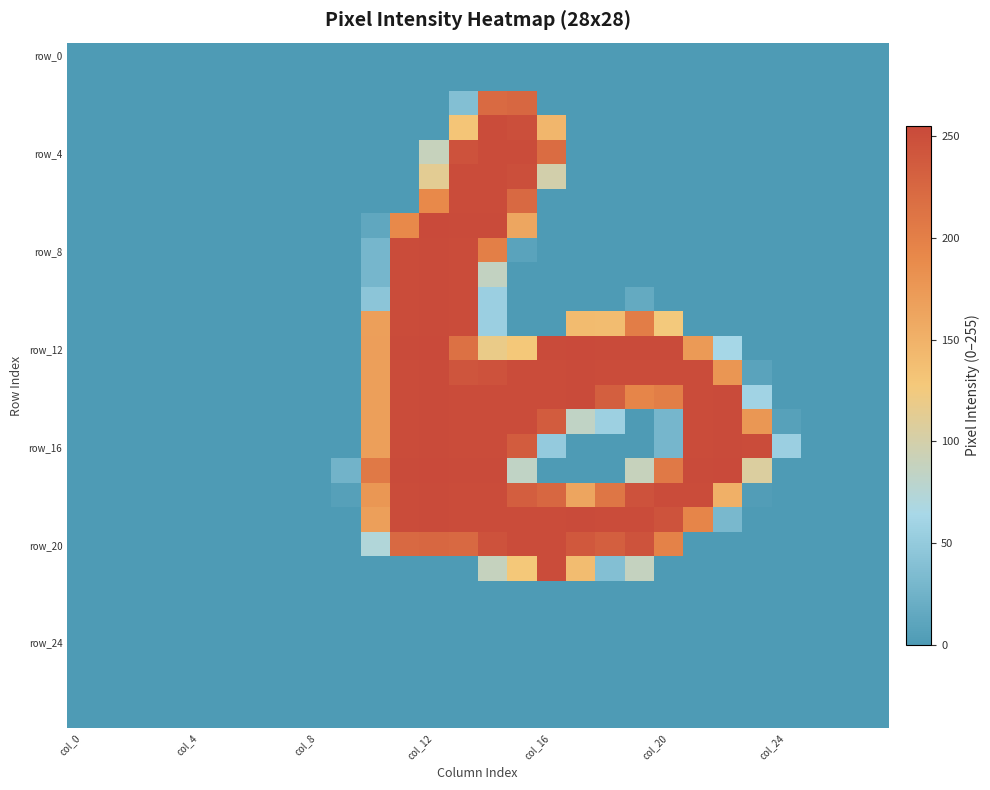

Which category has the highest value across all series?

col_12